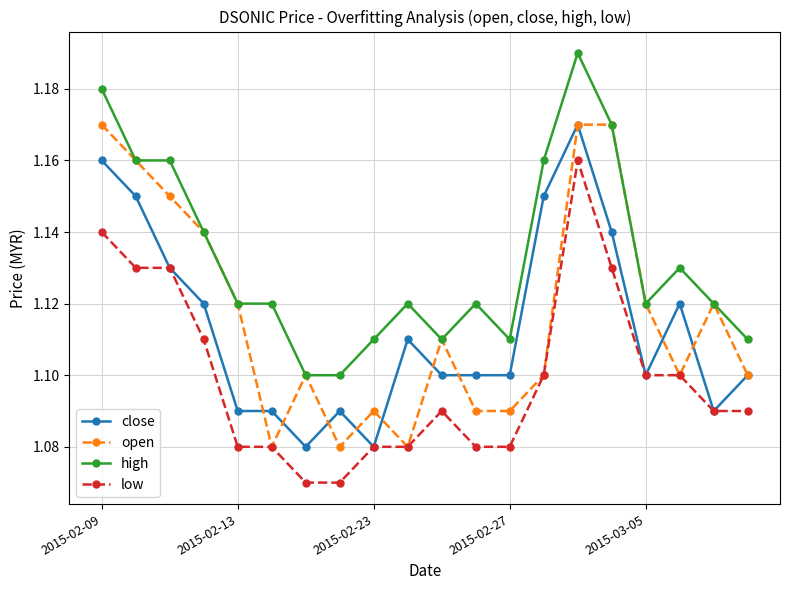

What is the difference between the maximum and second lowest values in the high series?

0.1